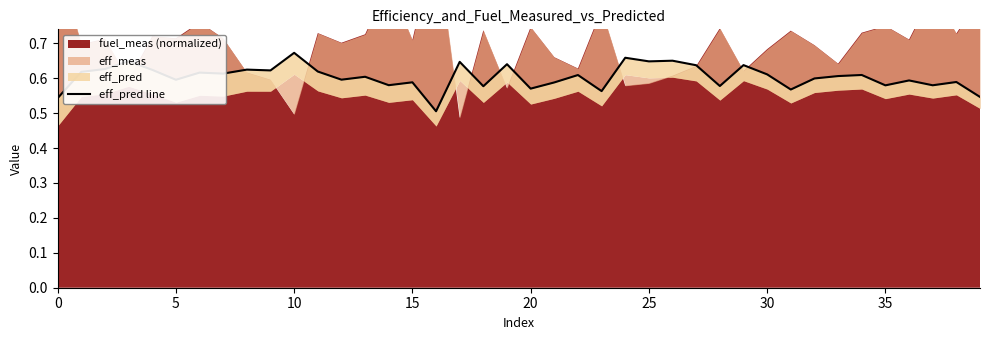

True or false: there are more than 2 points higher than both neighbors.

True